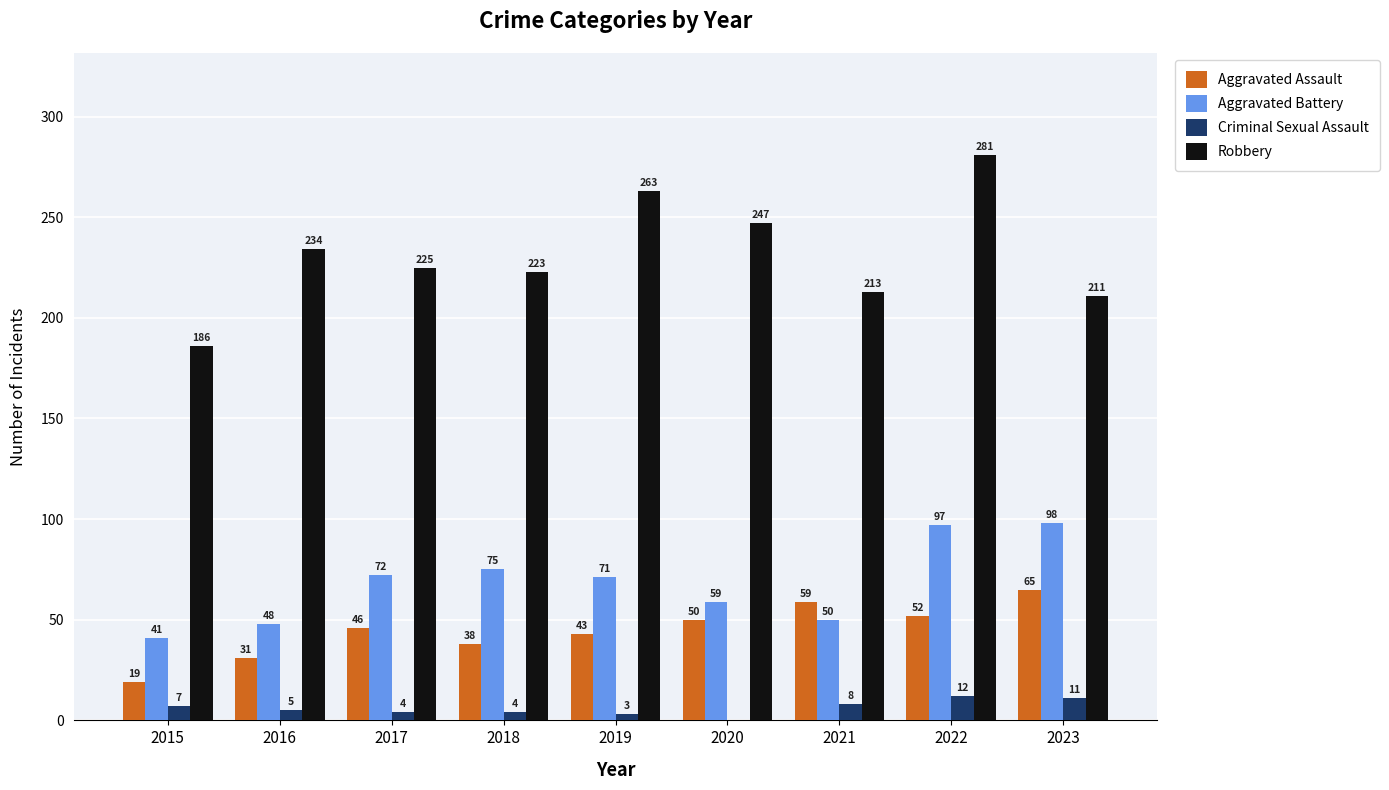

Where is Aggravated Assault nearest to the value 42?

2019